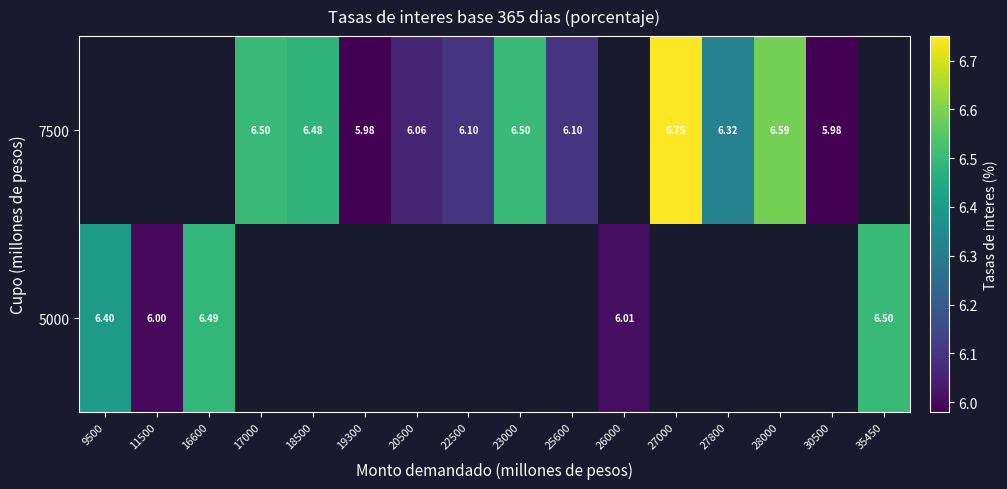

Which category has the lowest value across all series?

19300